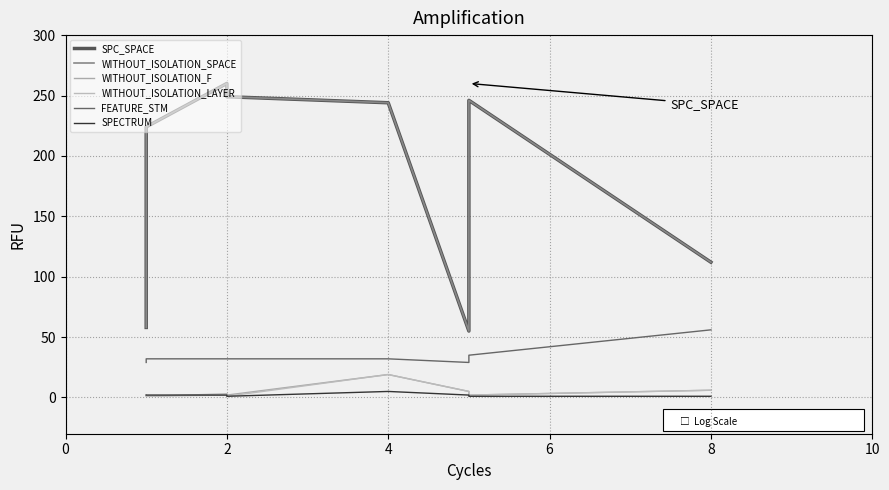

How many lines are shown in the chart?

6